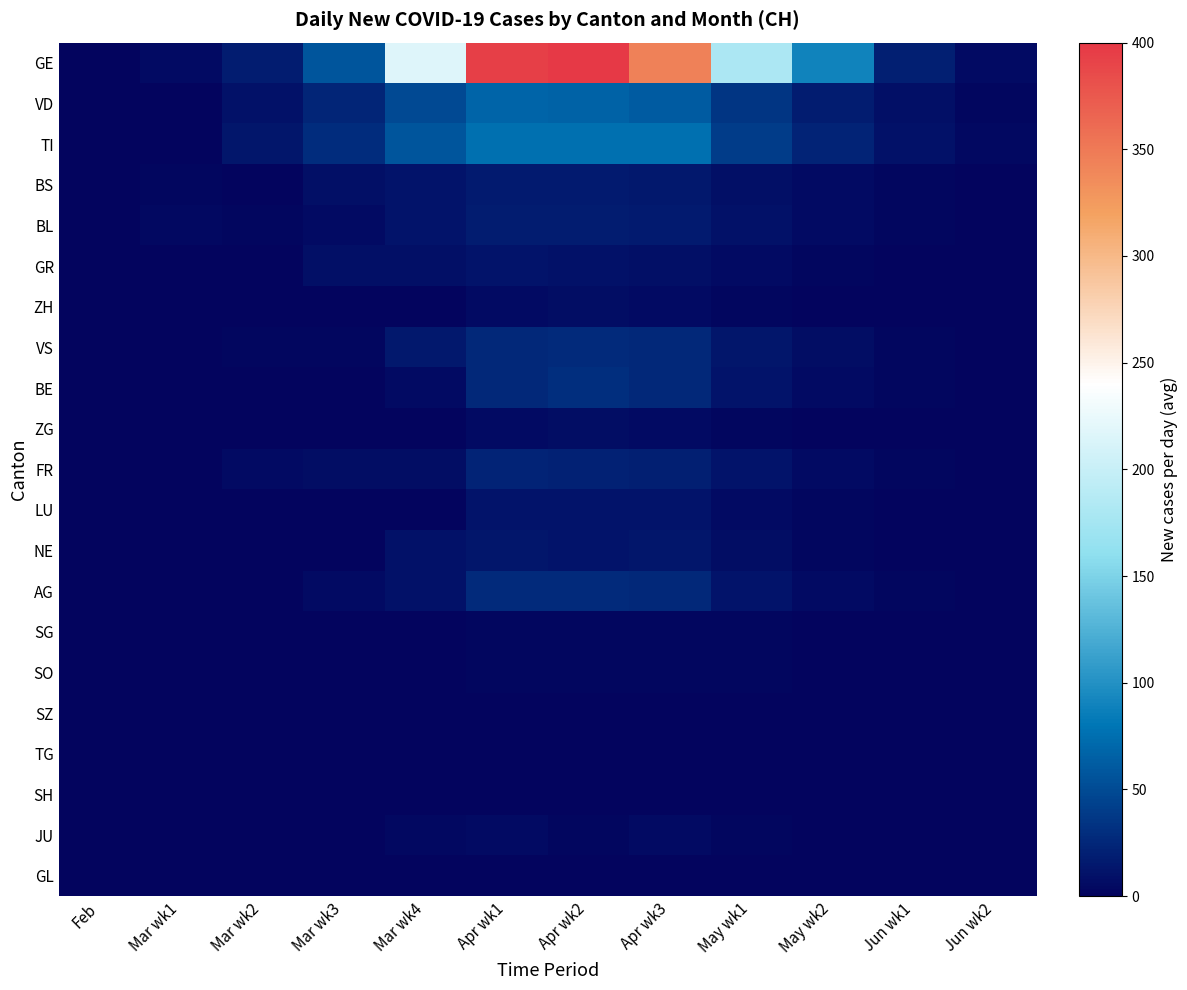

Which label corresponds to the largest value in the chart?

Apr wk2